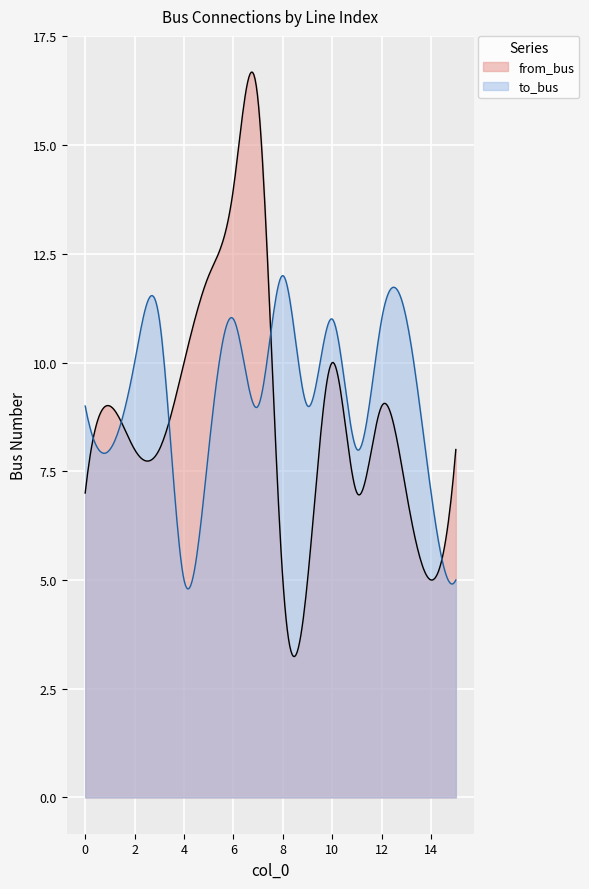

Which category has the lowest value across all series?

8